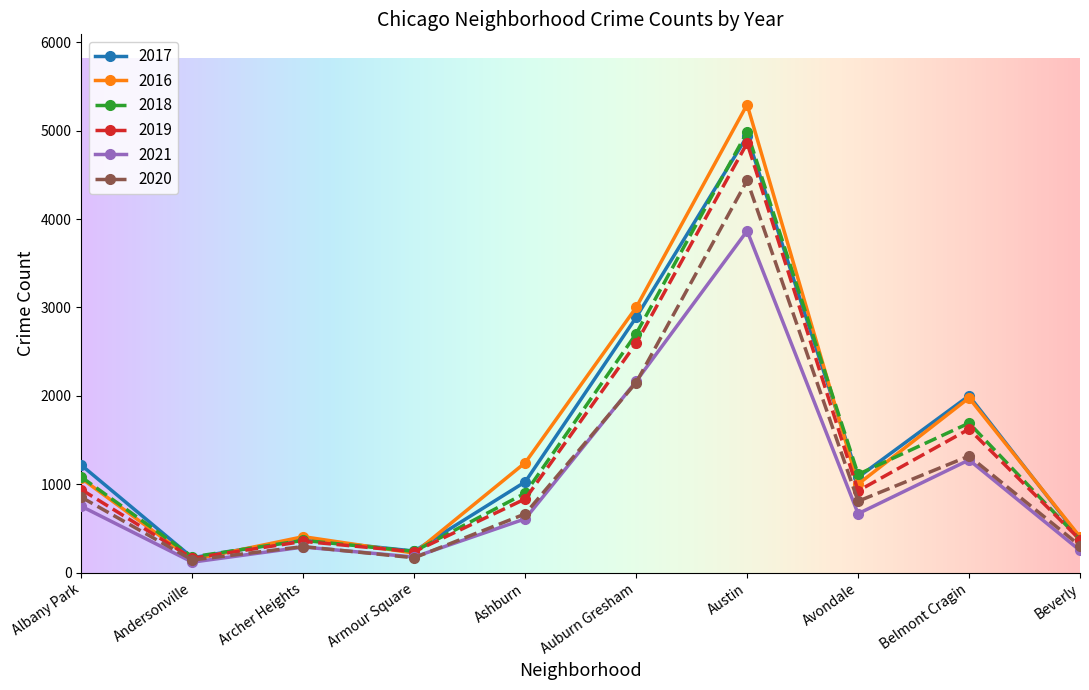

What is the spread (max minus min) of values at Beverly?

154